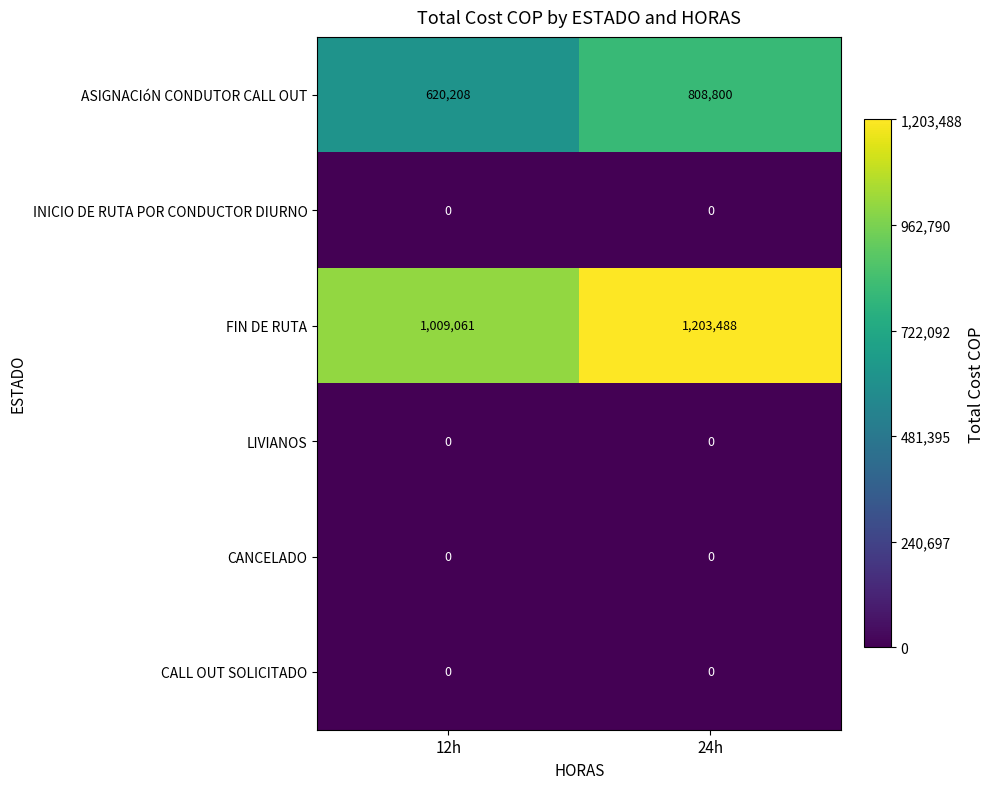

List the labels in order of FIN DE RUTA value, smallest first.

12h, 24h